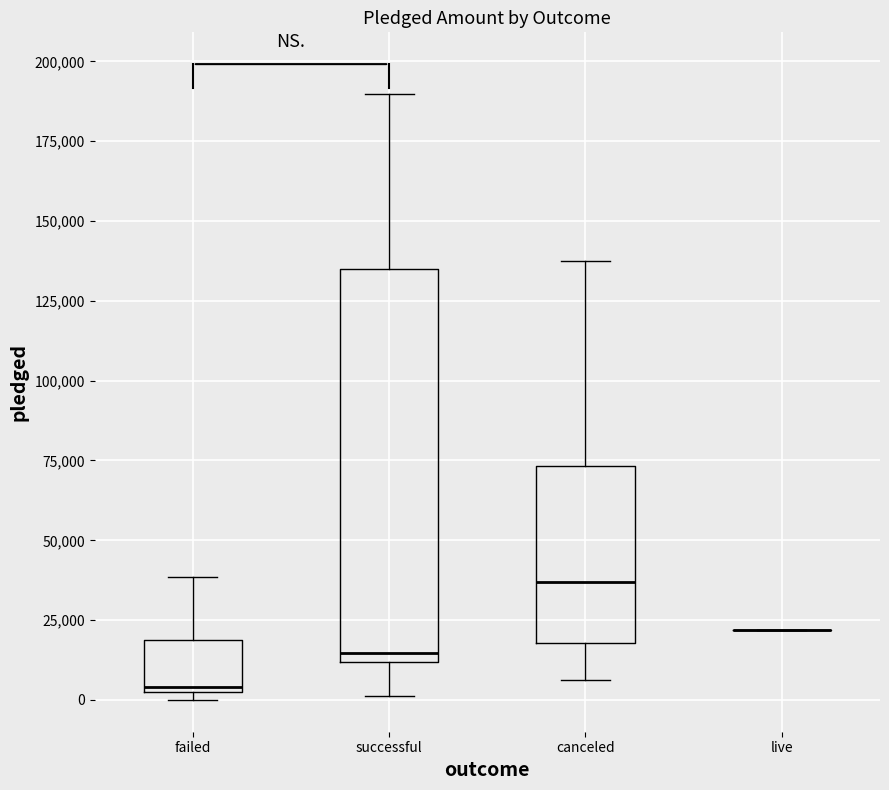

Where is the lower edge of the box for failed on the y-axis? The values are not printed on the chart, so give them approximately, as read against the axis.

0